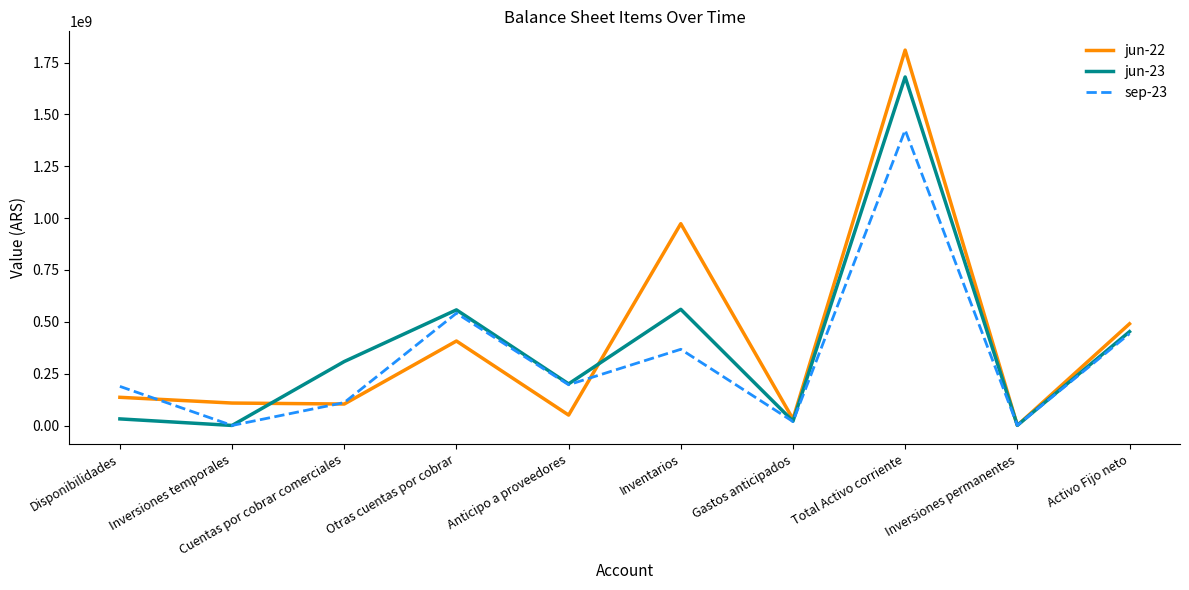

At which category is the sum across all series the highest?

Total Activo corriente